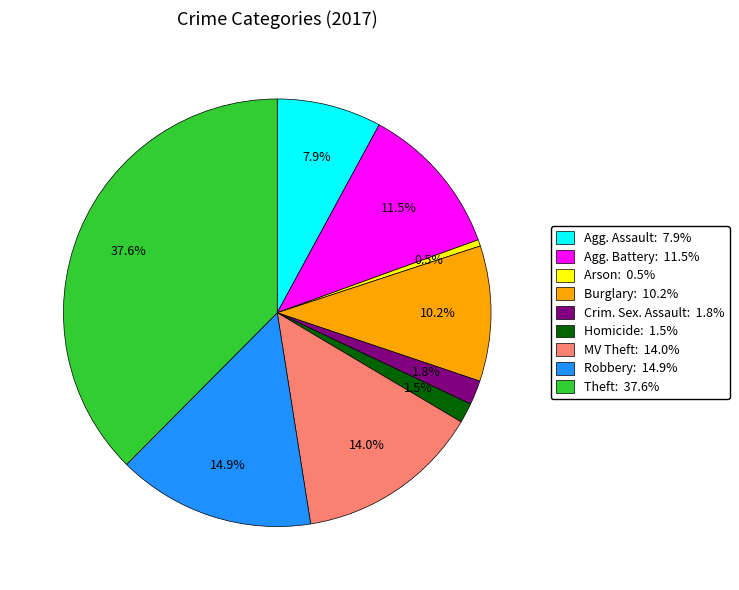

What is the ratio of the value at MV Theft: 14.0% to the value at Arson: 0.5%?

28.8